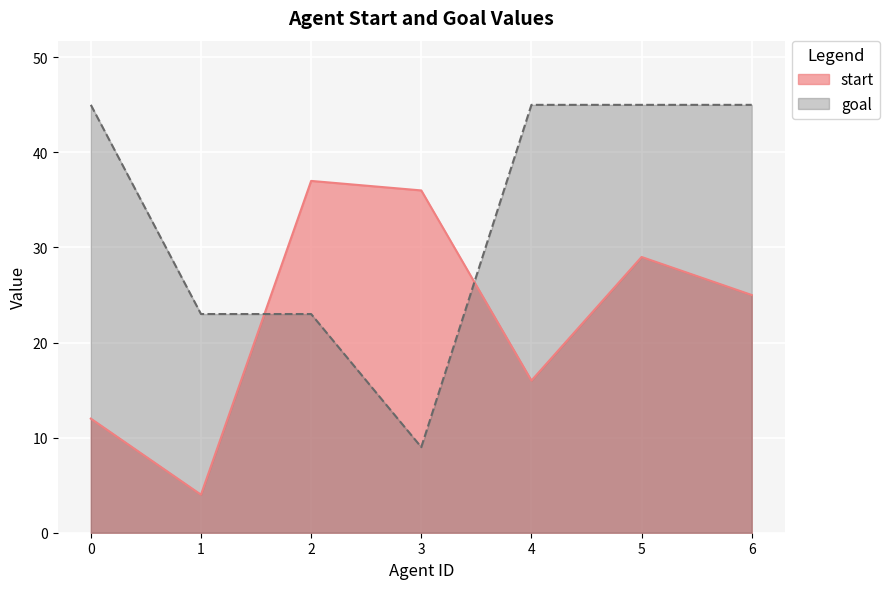

Where is the first local minimum for goal?

3